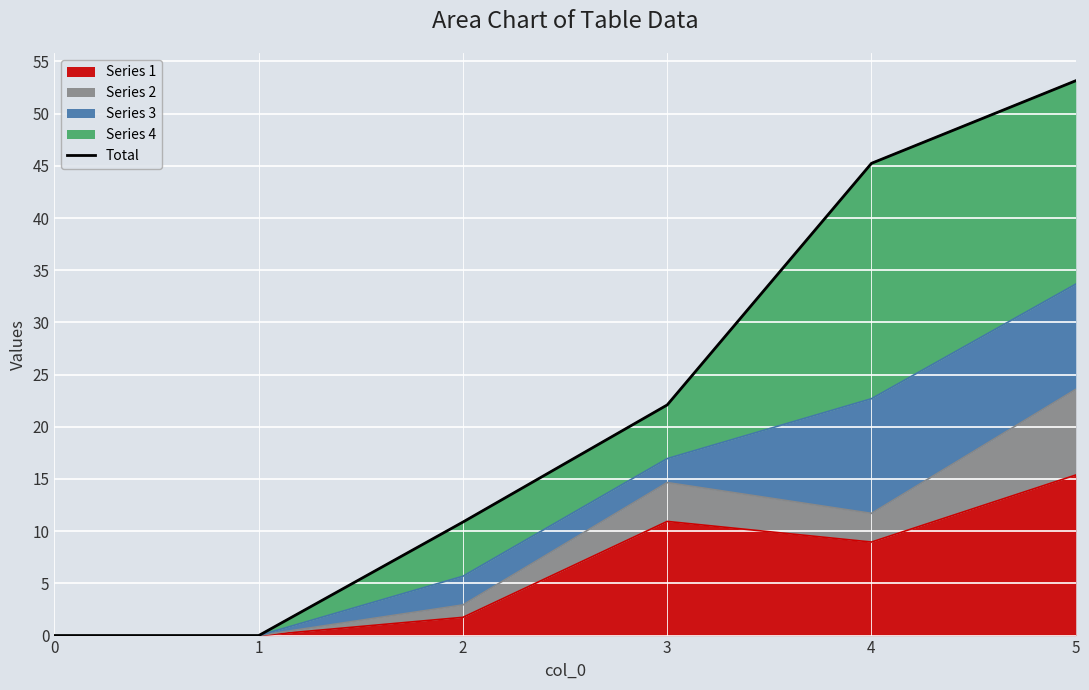

What is the difference between the values at 2 and 3?

11.2